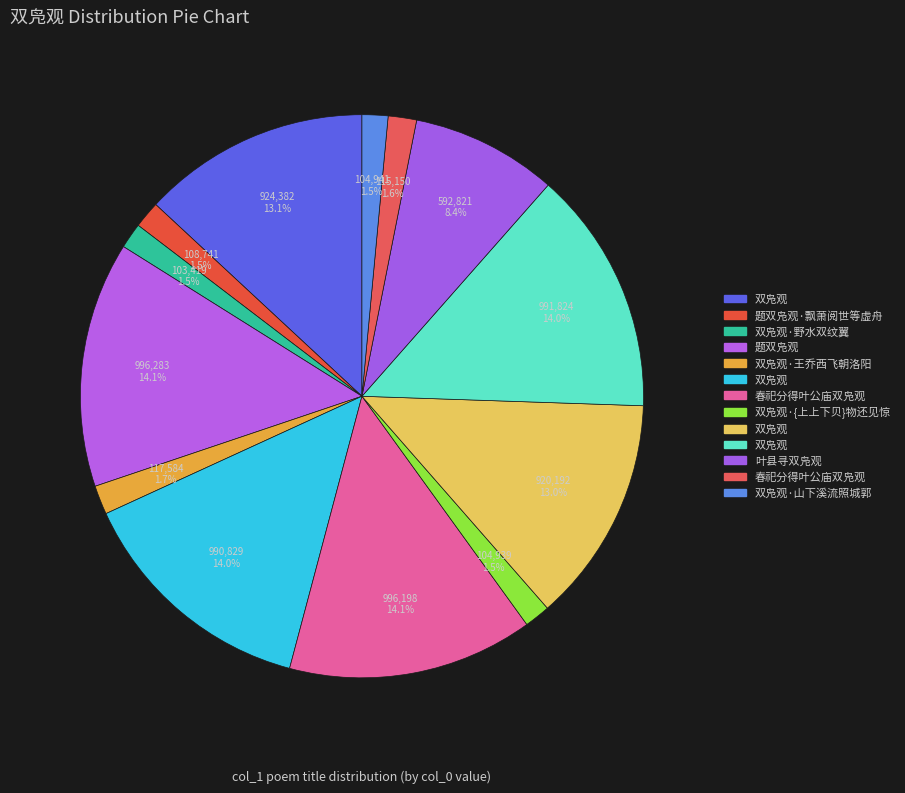

How many slices are in this pie chart?

13